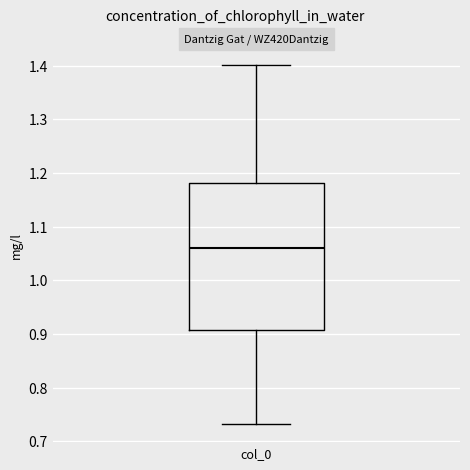

Transcribe this box plot: give where the median line is, the range the box spans, and where the two whiskers end, as read against the y-axis. The values are not printed on the chart, so give them approximately, as read against the axis.

median 1.06, box 0.91 to 1.18, whiskers 0.73 to 1.40